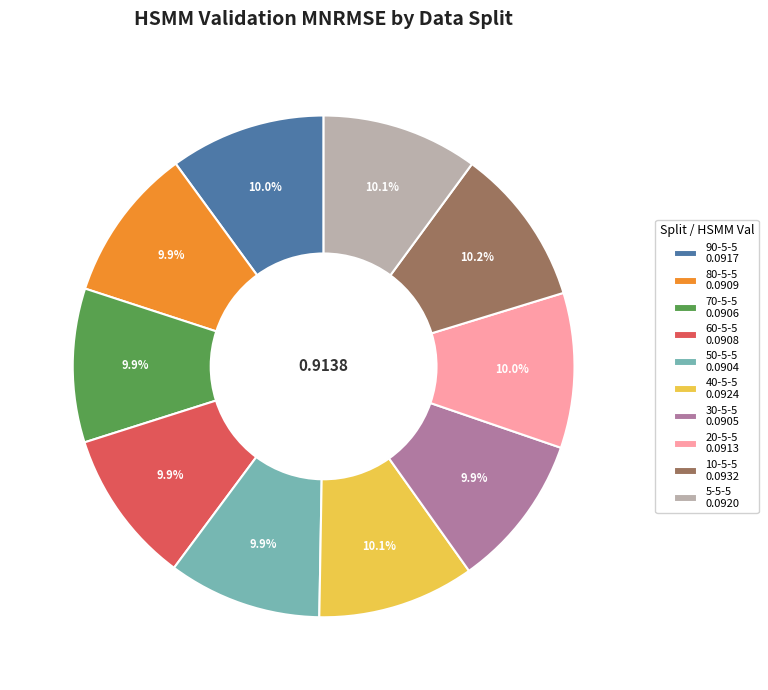

To the nearest percent, what percentage of the pie is 40-5-5?

10%